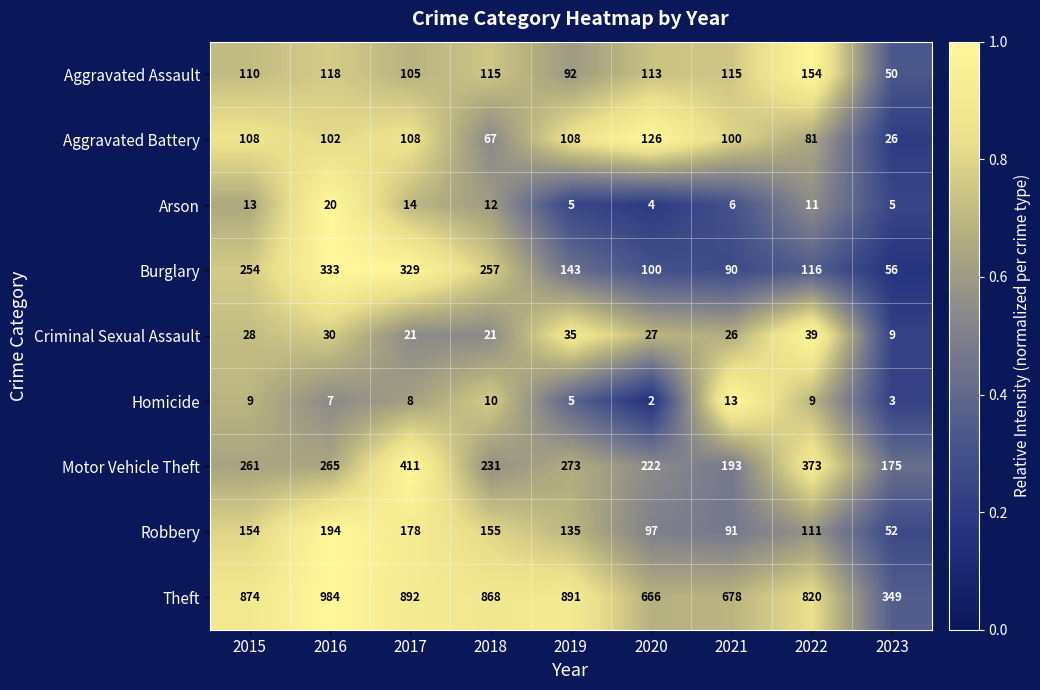

Where is Aggravated Assault nearest to the value 102?

2017